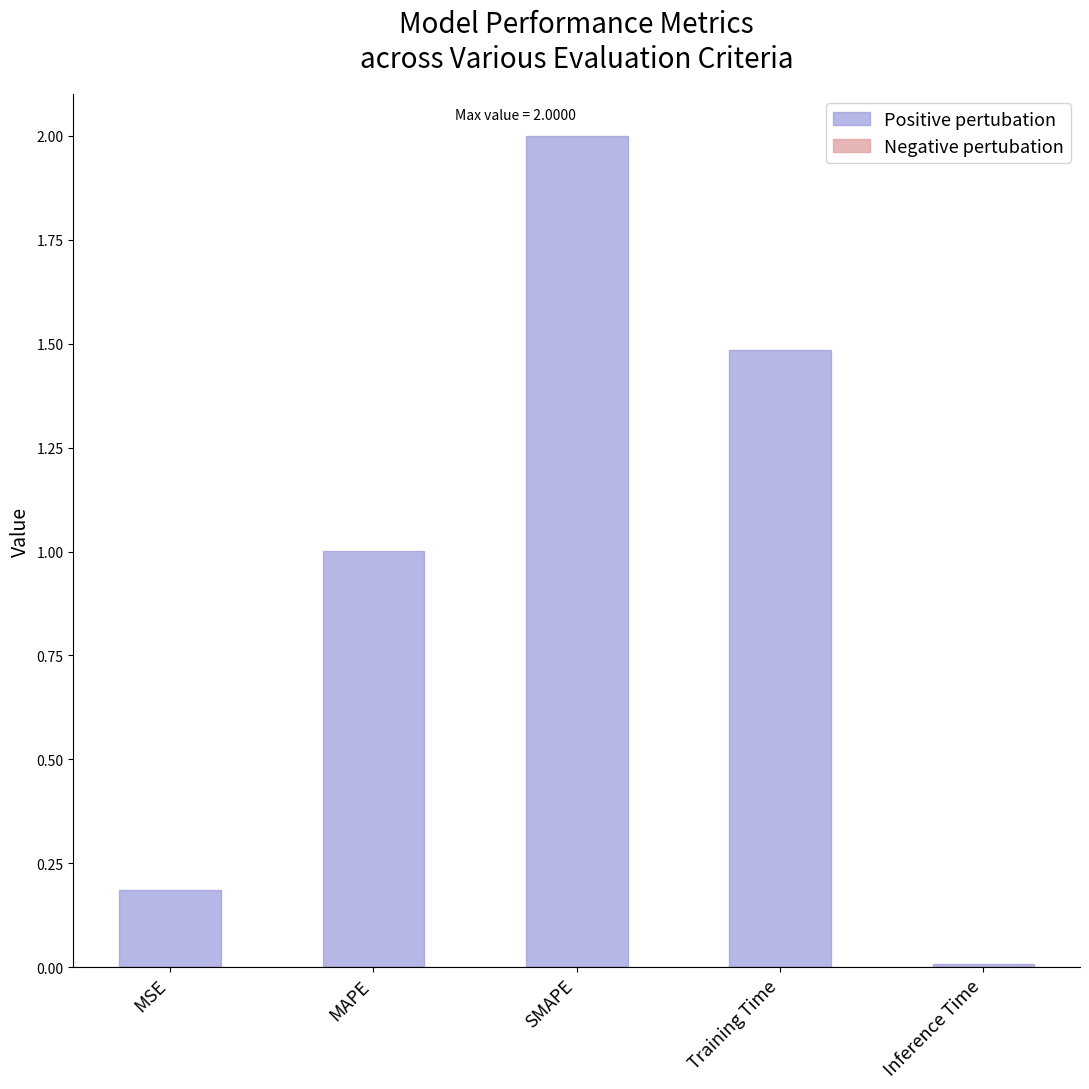

What position from the left is SMAPE?

3